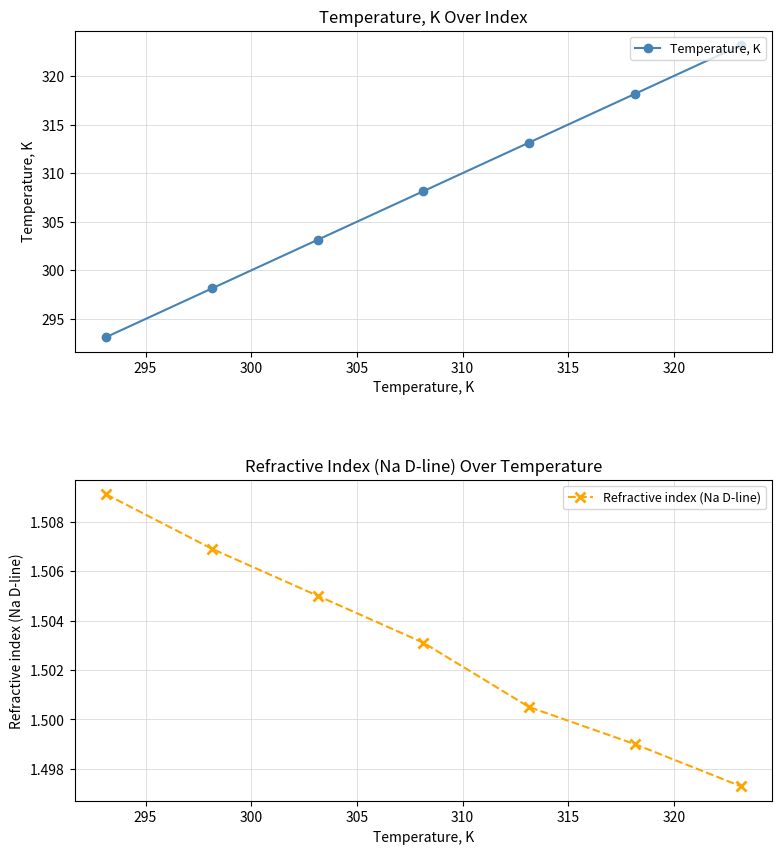

How many Refractive index (Na D-line) values are between 1 and 2?

7